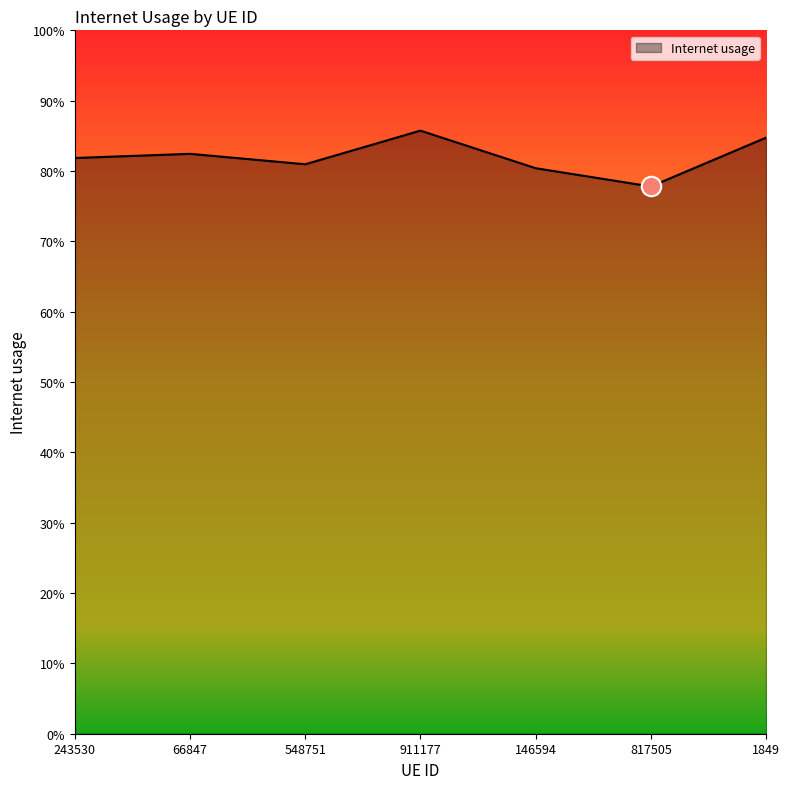

Does the chart display data point markers on the line(s)?

No